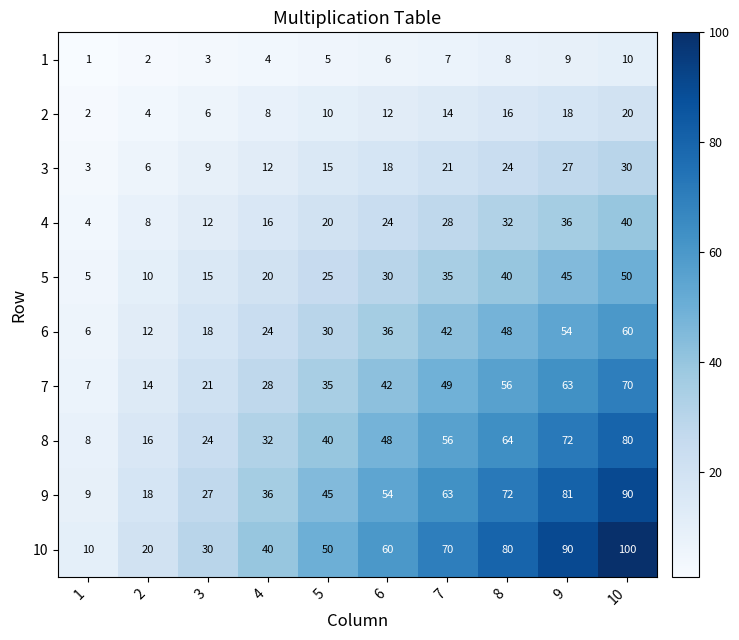

True or false: 7 has a value of 39 at 4.

False